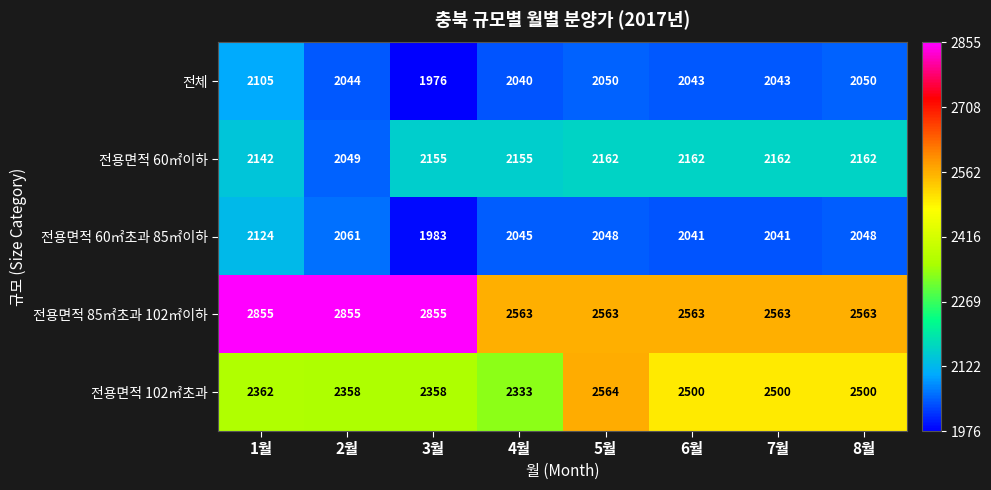

Which series has the largest total across all categories?

전용면적 85㎡초과 102㎡이하